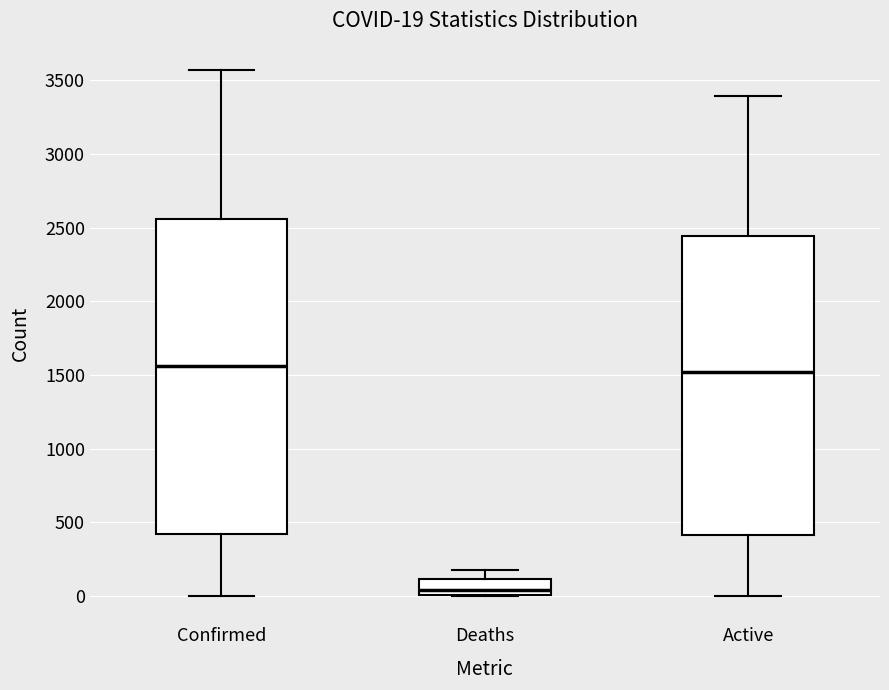

Which box is the tallest, from its lower edge to its upper edge?

Confirmed